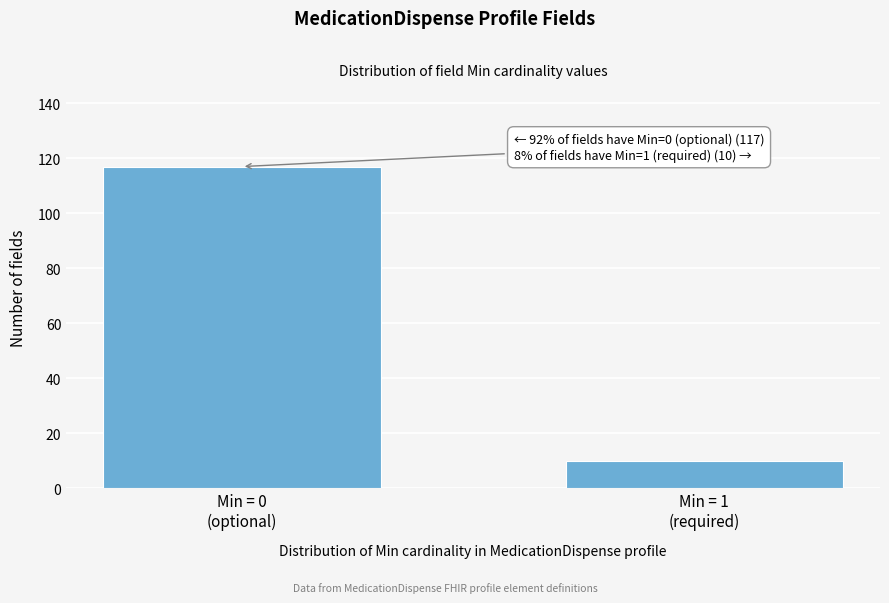

Reading right to left, transcribe all the data shown in this chart.

10	117